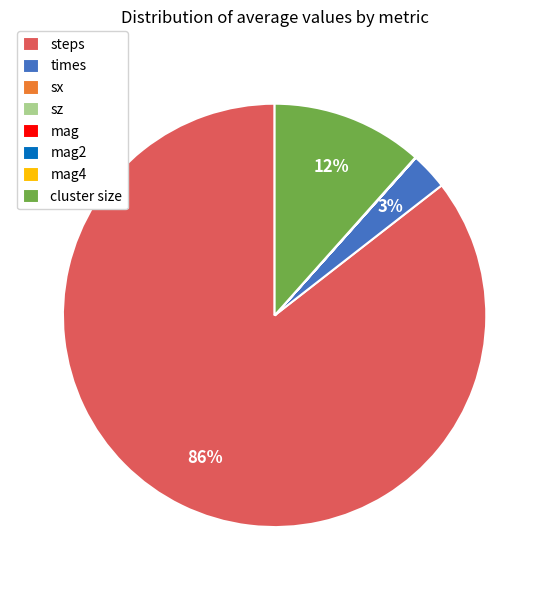

To the nearest percent, what is the average slice percentage?

12%